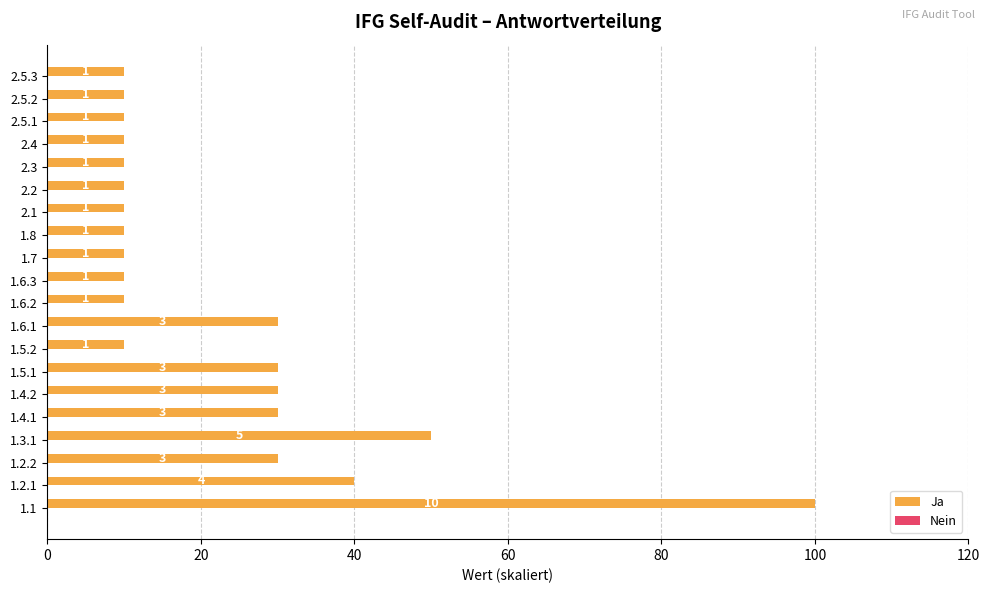

How many bars are there in total?

20